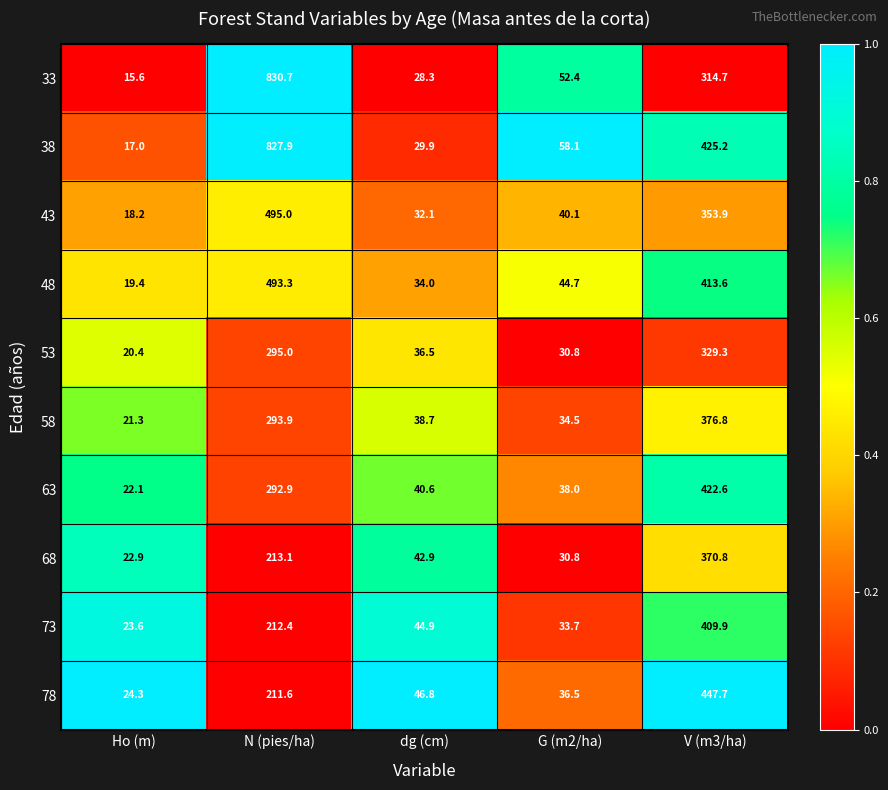

List the labels in order of 48 value, smallest first.

Ho (m), dg (cm), G (m2/ha), V (m3/ha), N (pies/ha)